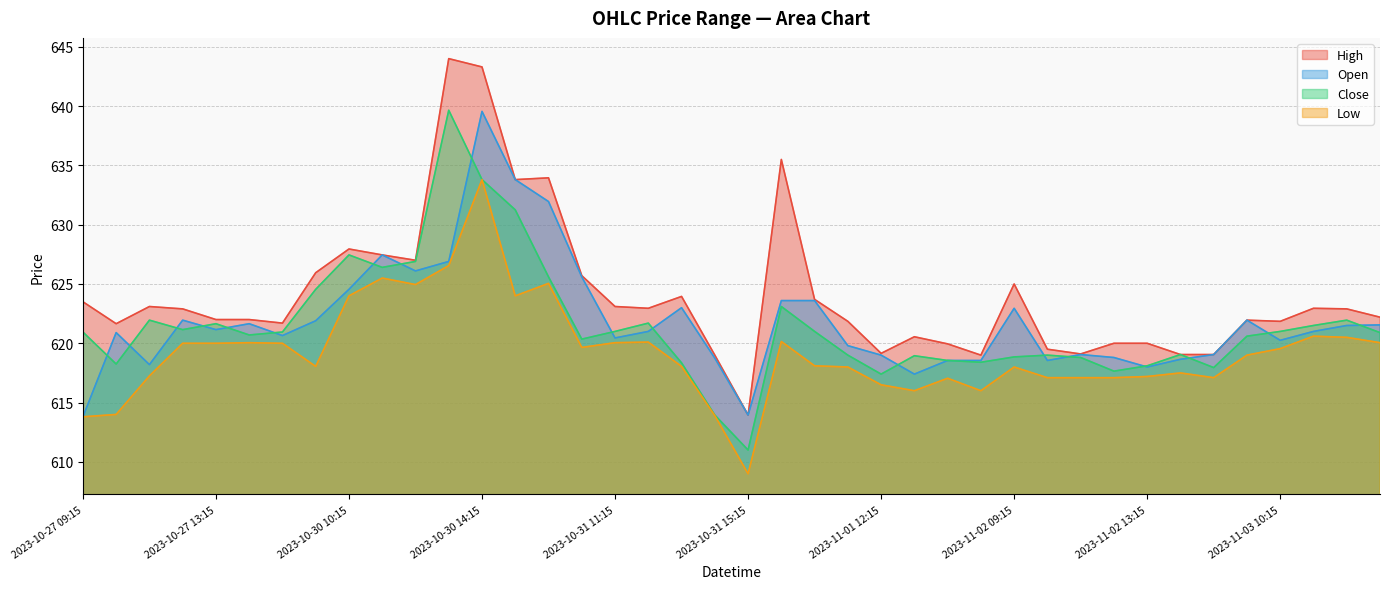

How many lines are shown in the chart?

4